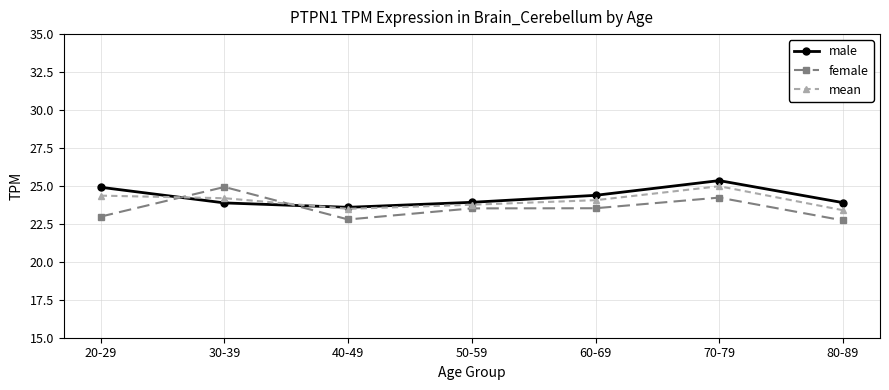

What is the value of the female point at the 1st from the left?

23.0